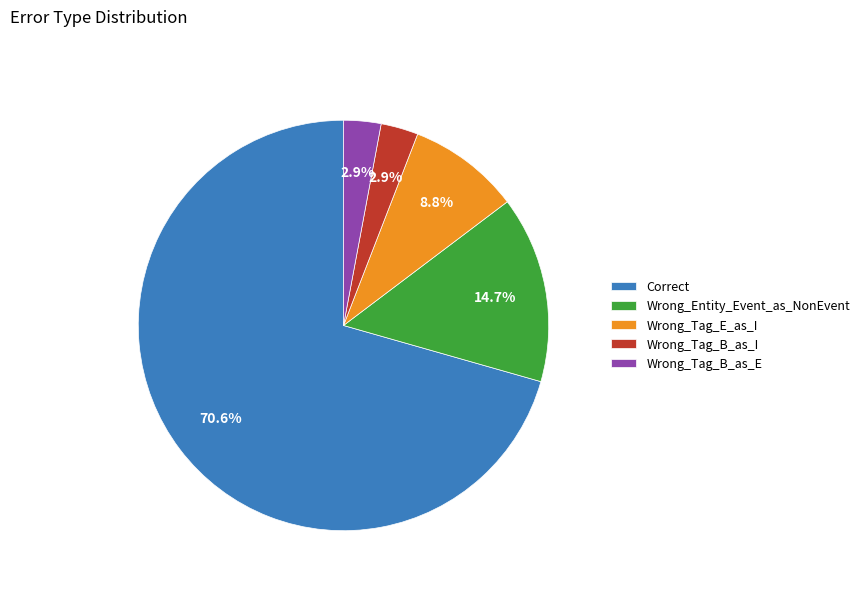

Which category has the biggest portion of the pie?

Correct